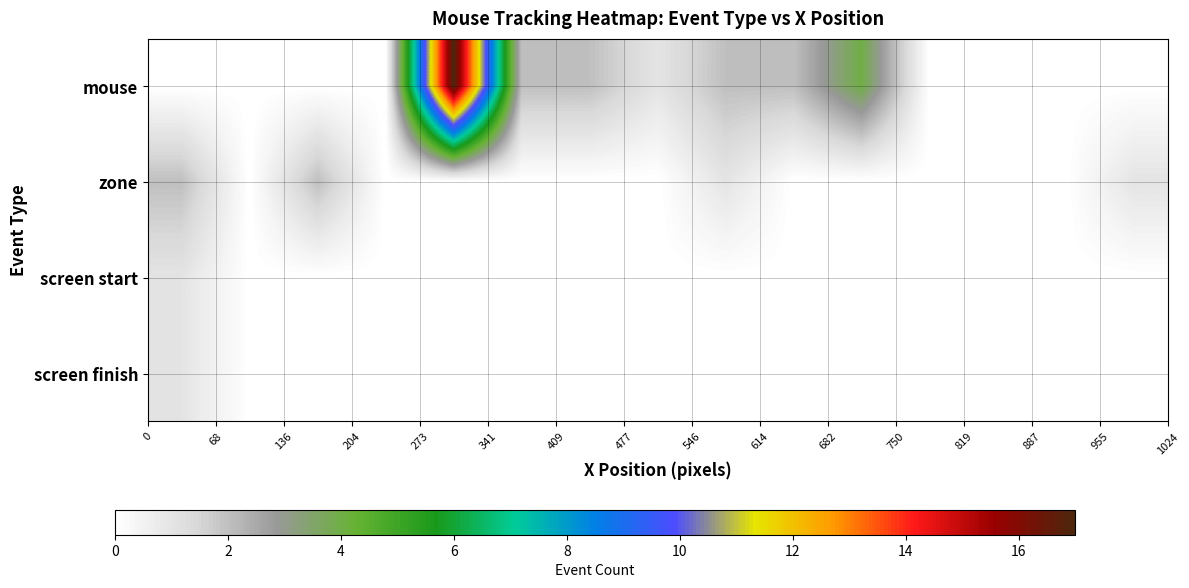

Reading left to right, list all the values displayed in this chart.

mouse: 0	0	0	0	17	2	2	1	2	2	4	0	0	0	0
zone: 2	0	2	0	0	0	0	0	1	0	0	0	0	0	1
screen start: 1	0	0	0	0	0	0	0	0	0	0	0	0	0	0
screen finish: 1	0	0	0	0	0	0	0	0	0	0	0	0	0	0